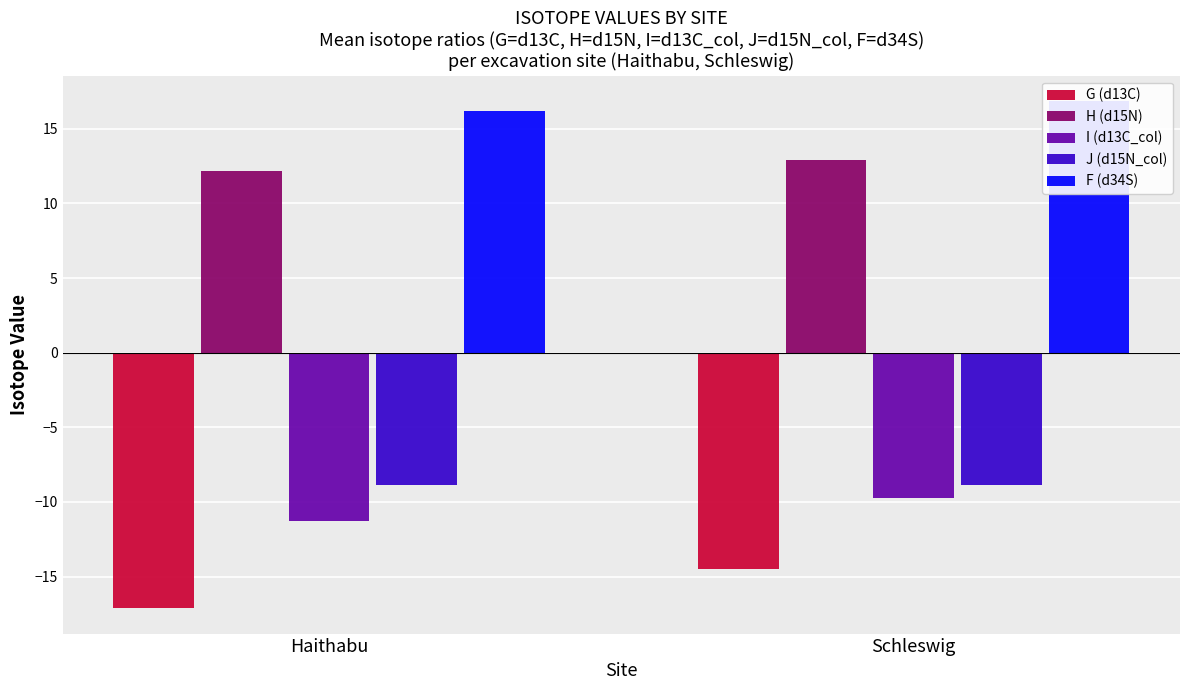

At which category does the chart reach its minimum across all series?

Haithabu